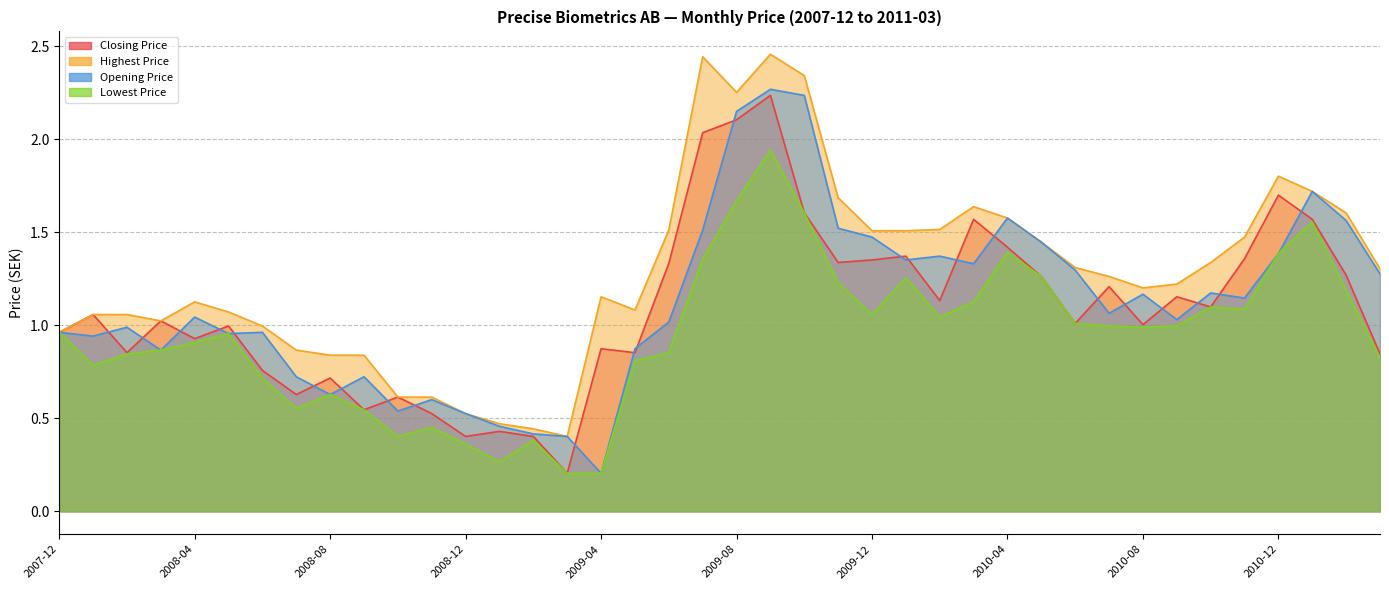

Reading left to right, transcribe all the data shown in this chart.

Closing Price: 2007-12=1.0	2008-01=1.1	2008-02=0.9	2008-03=1.0	2008-04=0.9	2008-05=1.0	2008-06=0.8	2008-07=0.6	2008-08=0.7	2008-09=0.5	2008-10=0.6	2008-11=0.5	2008-12=0.4	2009-01=0.4	2009-02=0.4	2009-03=0.2	2009-04=0.9	2009-05=0.9	2009-06=1.3	2009-07=2.0	2009-08=2.1	2009-09=2.2	2009-10=1.6	2009-11=1.3	2009-12=1.4	2010-01=1.4	2010-02=1.1	2010-03=1.6	2010-04=1.4	2010-05=1.3	2010-06=1.0	2010-07=1.2	2010-08=1.0	2010-09=1.2	2010-10=1.1	2010-11=1.4	2010-12=1.7	2011-01=1.6	2011-02=1.3	2011-03=0.8
Highest Price: 2007-12=1.0	2008-01=1.1	2008-02=1.1	2008-03=1.0	2008-04=1.1	2008-05=1.1	2008-06=1.0	2008-07=0.9	2008-08=0.8	2008-09=0.8	2008-10=0.6	2008-11=0.6	2008-12=0.5	2009-01=0.5	2009-02=0.4	2009-03=0.4	2009-04=1.2	2009-05=1.1	2009-06=1.5	2009-07=2.4	2009-08=2.3	2009-09=2.5	2009-10=2.3	2009-11=1.7	2009-12=1.5	2010-01=1.5	2010-02=1.5	2010-03=1.6	2010-04=1.6	2010-05=1.4	2010-06=1.3	2010-07=1.3	2010-08=1.2	2010-09=1.2	2010-10=1.3	2010-11=1.5	2010-12=1.8	2011-01=1.7	2011-02=1.6	2011-03=1.3
Opening Price: 2007-12=1.0	2008-01=0.9	2008-02=1.0	2008-03=0.9	2008-04=1.0	2008-05=1.0	2008-06=1.0	2008-07=0.7	2008-08=0.6	2008-09=0.7	2008-10=0.5	2008-11=0.6	2008-12=0.5	2009-01=0.5	2009-02=0.4	2009-03=0.4	2009-04=0.2	2009-05=0.9	2009-06=1.0	2009-07=1.5	2009-08=2.1	2009-09=2.3	2009-10=2.2	2009-11=1.5	2009-12=1.5	2010-01=1.4	2010-02=1.4	2010-03=1.3	2010-04=1.6	2010-05=1.4	2010-06=1.3	2010-07=1.1	2010-08=1.2	2010-09=1.0	2010-10=1.2	2010-11=1.1	2010-12=1.4	2011-01=1.7	2011-02=1.6	2011-03=1.3
Lowest Price: 2007-12=1.0	2008-01=0.8	2008-02=0.8	2008-03=0.9	2008-04=0.9	2008-05=1.0	2008-06=0.7	2008-07=0.6	2008-08=0.6	2008-09=0.5	2008-10=0.4	2008-11=0.5	2008-12=0.4	2009-01=0.3	2009-02=0.4	2009-03=0.2	2009-04=0.2	2009-05=0.8	2009-06=0.9	2009-07=1.4	2009-08=1.7	2009-09=1.9	2009-10=1.6	2009-11=1.2	2009-12=1.1	2010-01=1.3	2010-02=1.0	2010-03=1.1	2010-04=1.4	2010-05=1.3	2010-06=1.0	2010-07=1.0	2010-08=1.0	2010-09=1.0	2010-10=1.1	2010-11=1.1	2010-12=1.4	2011-01=1.6	2011-02=1.2	2011-03=0.8